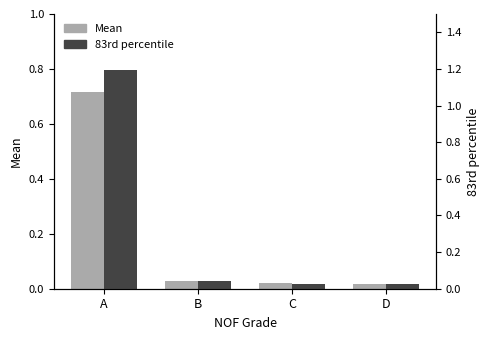

Which series has the largest total across all categories?

83rd percentile